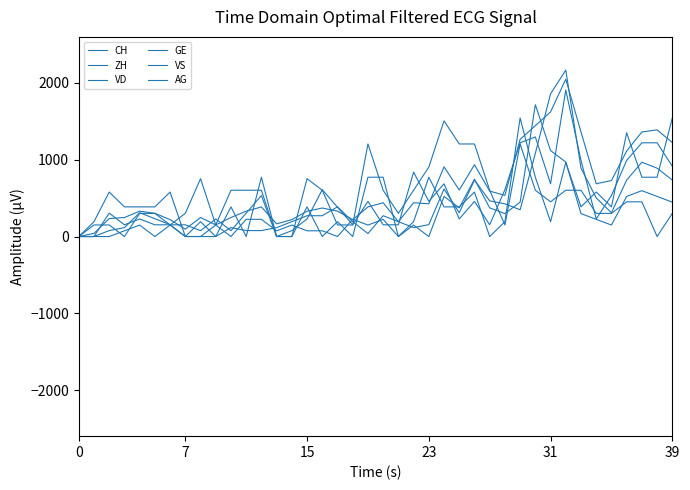

Which series ends up on top after the final intersection of VD and GE?

GE